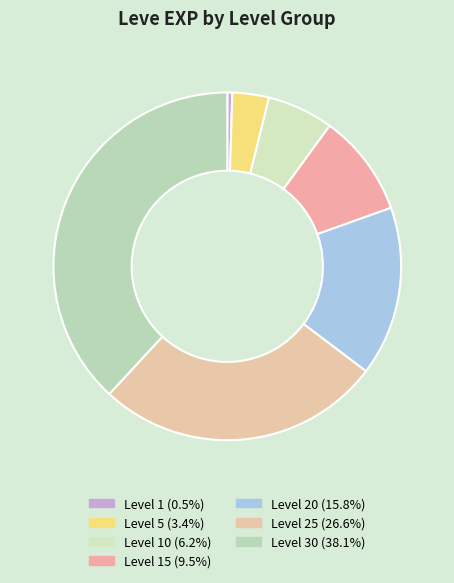

Rank the categories by value from lowest to highest.

Level 1, Level 5, Level 10, Level 15, Level 20, Level 25, Level 30